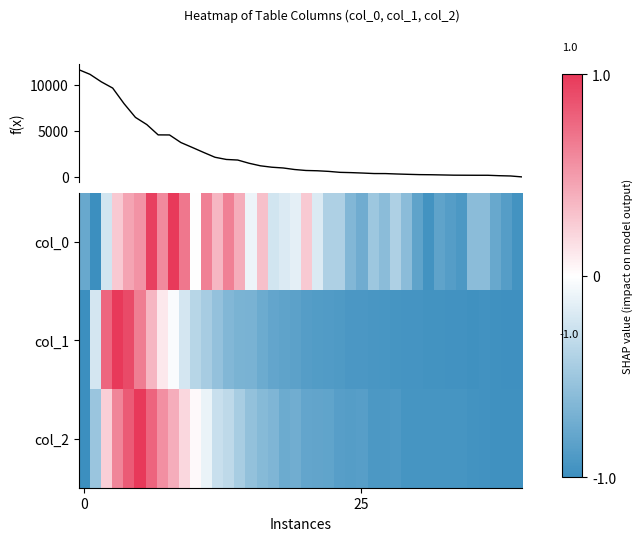

Is it true that row_0 equals -0.3 at 28?

False